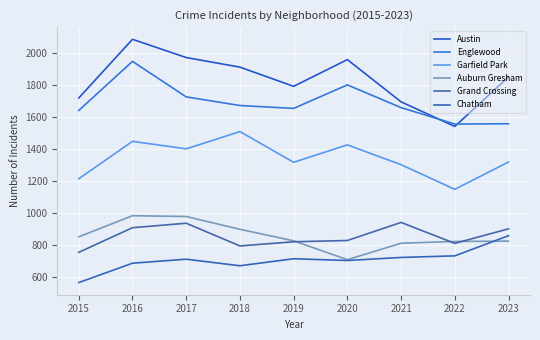

True or false: Austin and Chatham intersect in this chart.

False